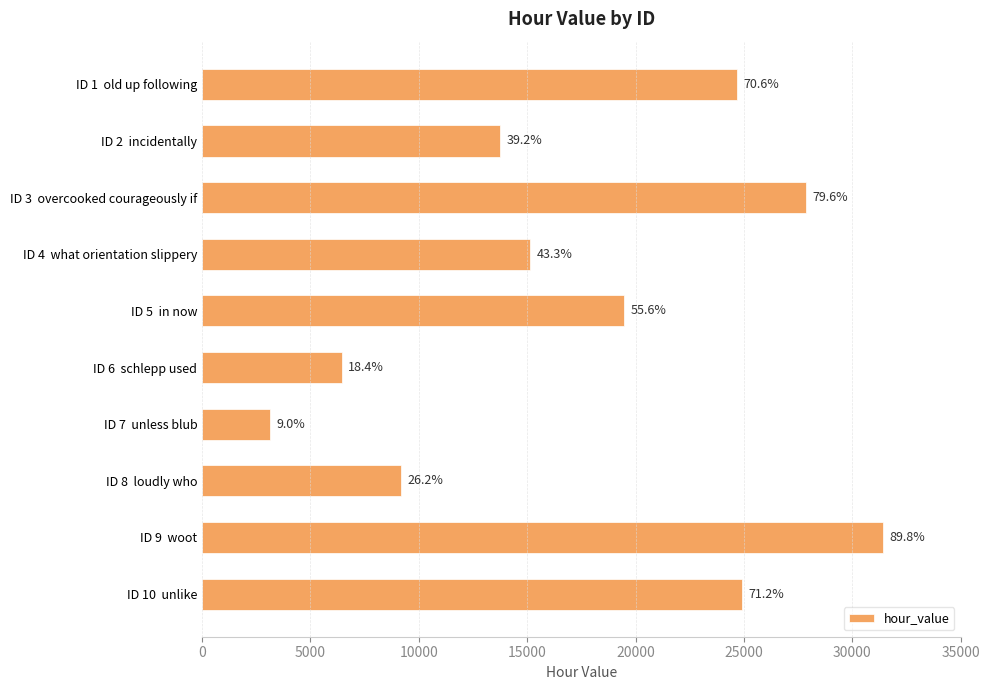

Does the chart contain any negative values?

No